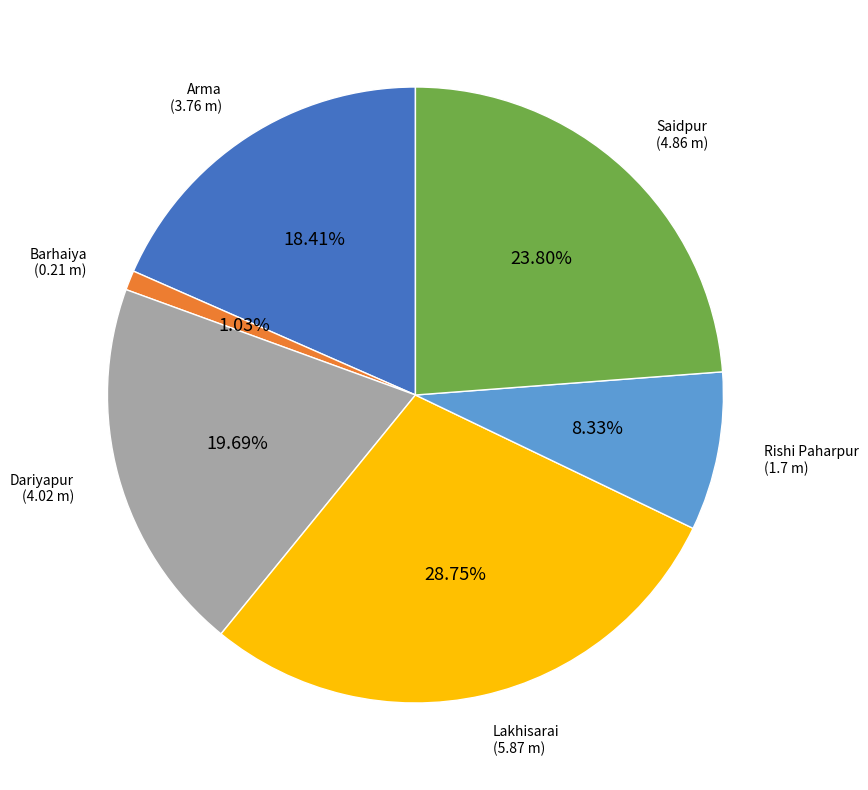

Is there a majority slice in this chart?

No